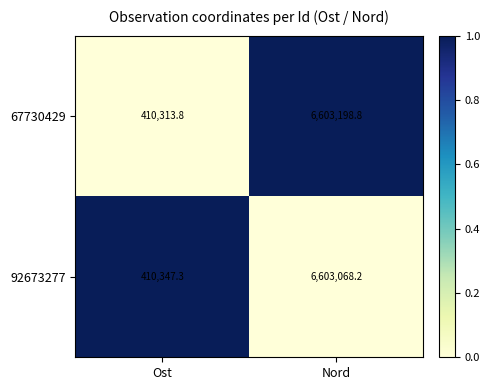

At which category is the sum across all series the highest?

Nord